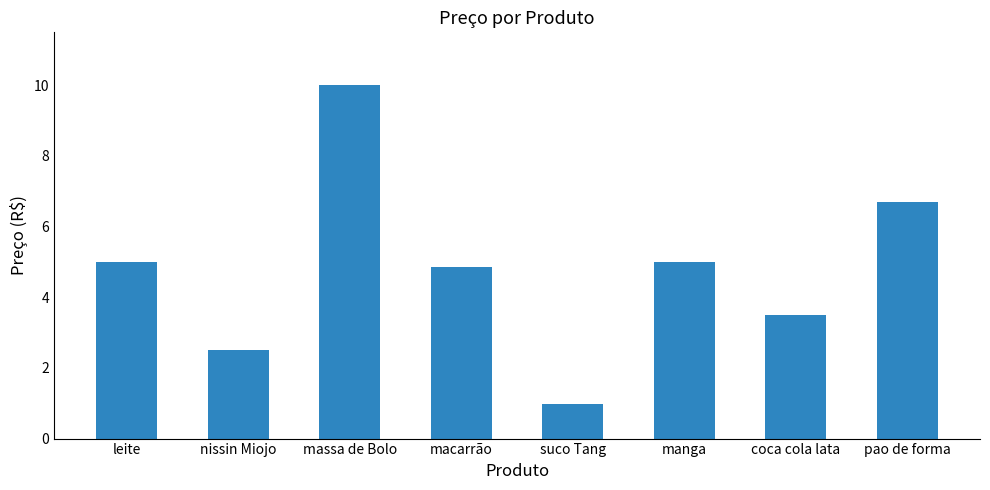

Which label corresponds to the largest value in the chart?

massa de Bolo